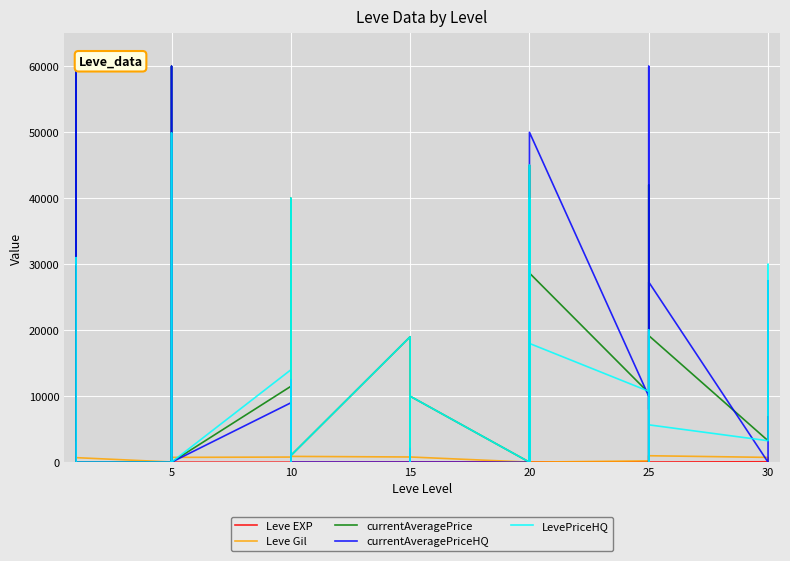

List the series in order of their peak value, highest first.

currentAveragePrice, currentAveragePriceHQ, LevePriceHQ, Leve Gil, Leve EXP